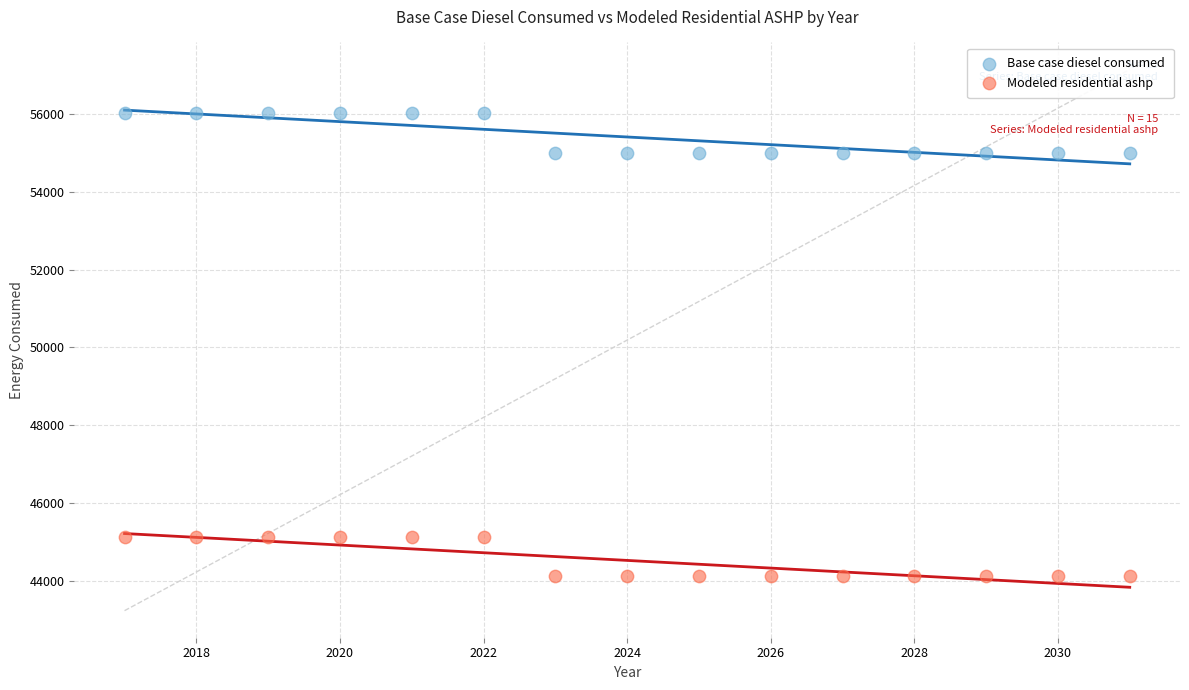

Which series reaches the maximum Y coordinate?

Base case diesel consumed